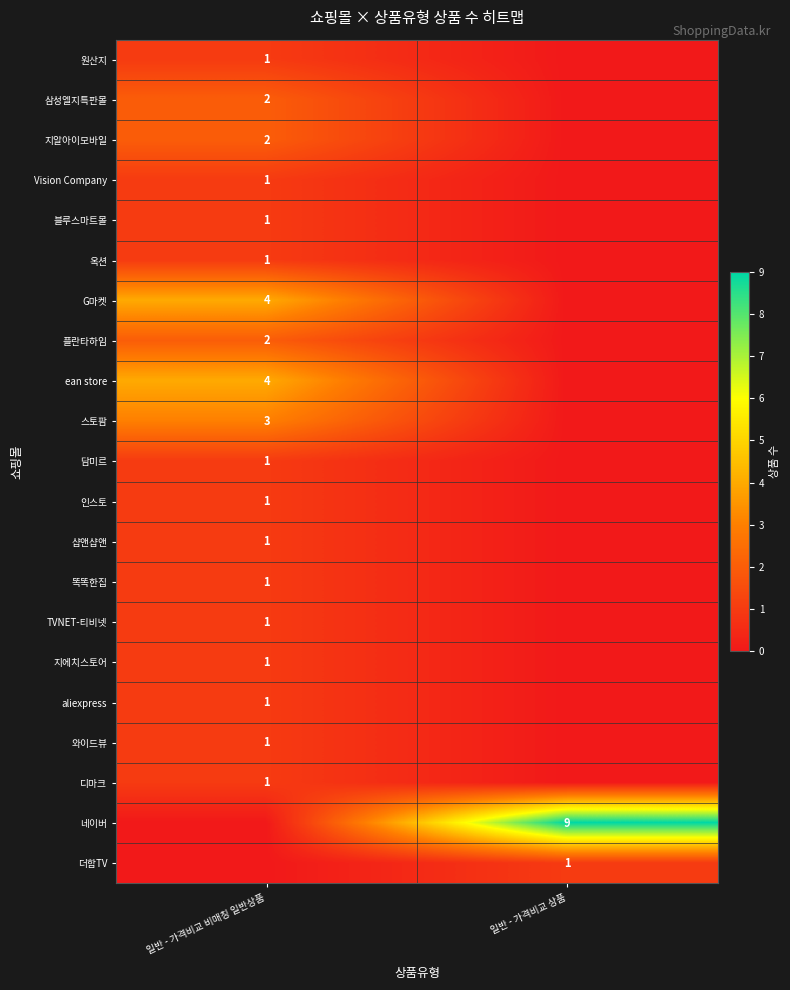

Is it true that 스토팜 equals 3 at 일반 - 가격비교 비매칭 일반상품?

True